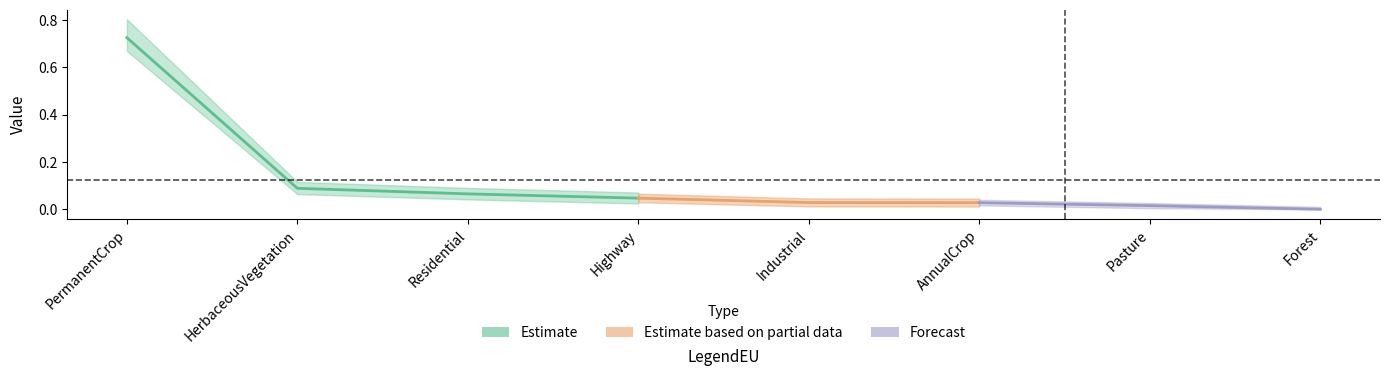

List the labels in order of value, smallest first.

Forest, Pasture, AnnualCrop, Industrial, Highway, Residential, HerbaceousVegetation, PermanentCrop